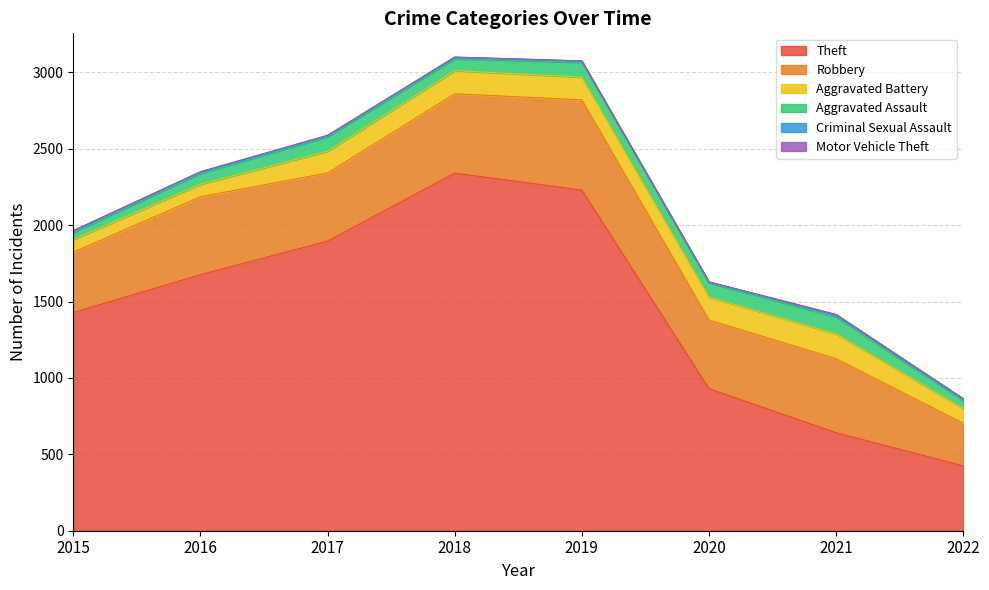

What is the maximum value for Robbery?

591